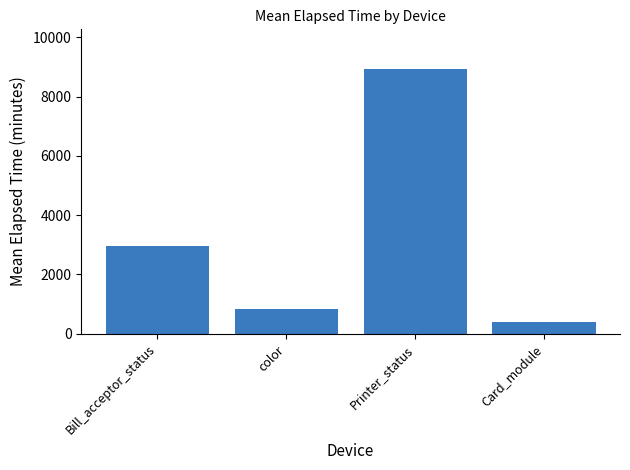

What is the minimum value shown in the chart?

384.0